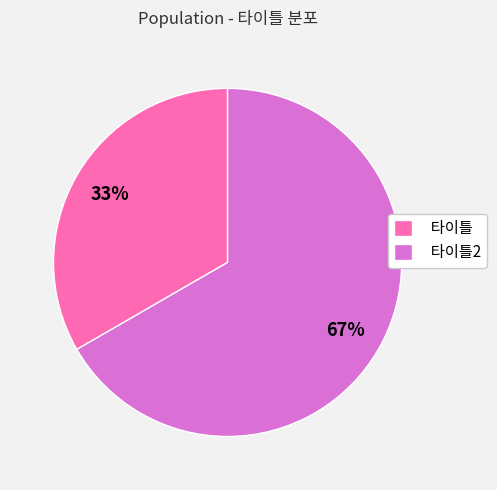

To the nearest percent, what is the average slice percentage?

50%